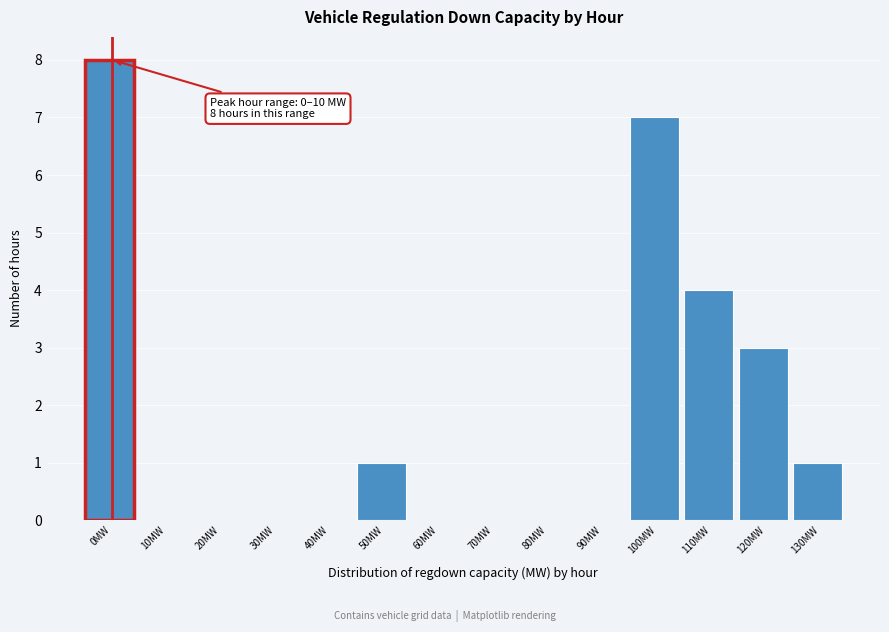

Reading left to right, transcribe all the data shown in this chart.

0MW=8	10MW=0	20MW=0	30MW=0	40MW=0	50MW=1	60MW=0	70MW=0	80MW=0	90MW=0	100MW=7	110MW=4	120MW=3	130MW=1